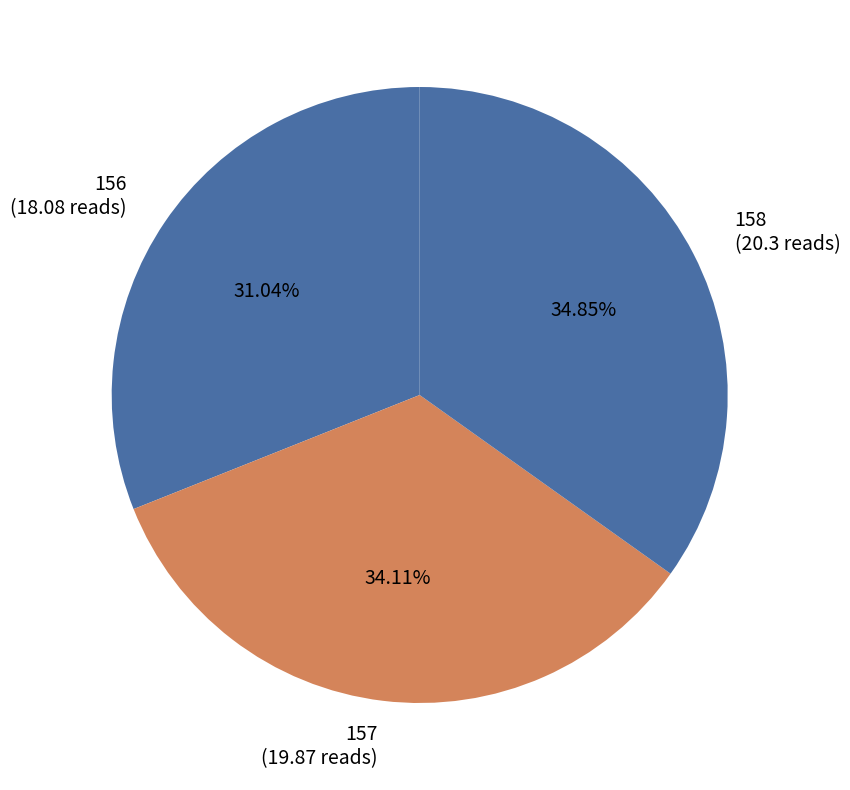

What is the largest slice in the pie chart?

158